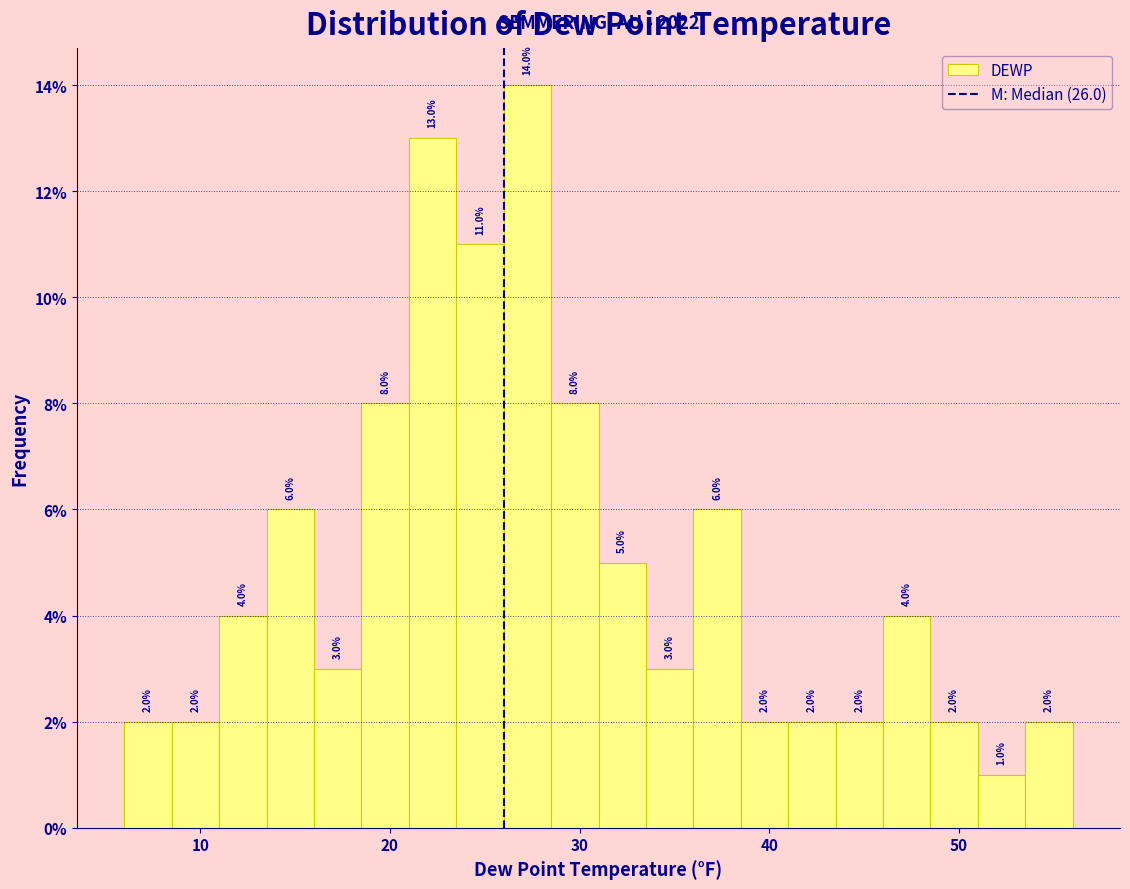

Read against the x-axis, roughly where is the centre of the tallest bar?

27